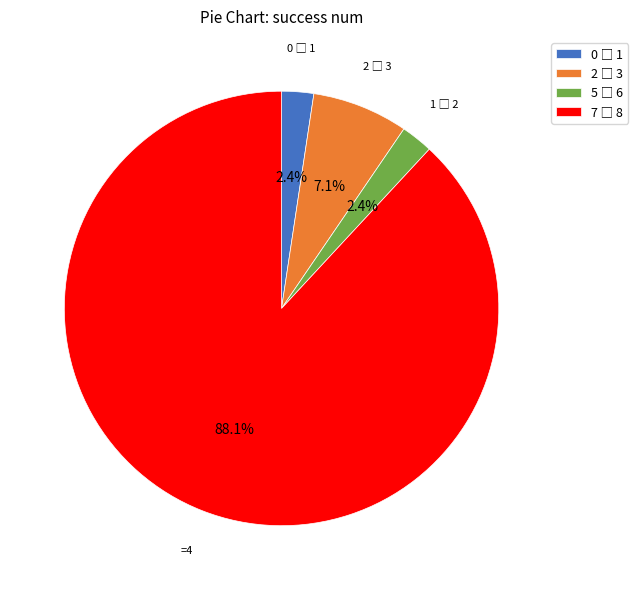

Is there a majority slice in this chart?

Yes